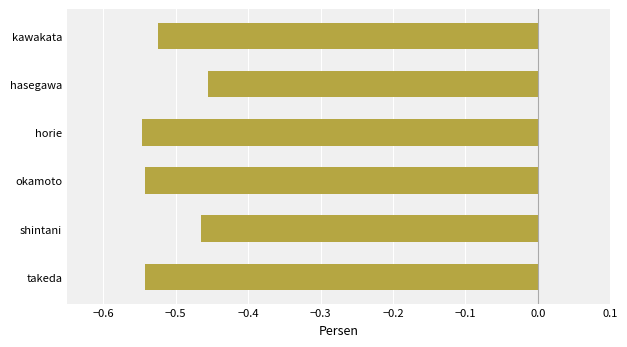

What is the sum of all values?

-3.1